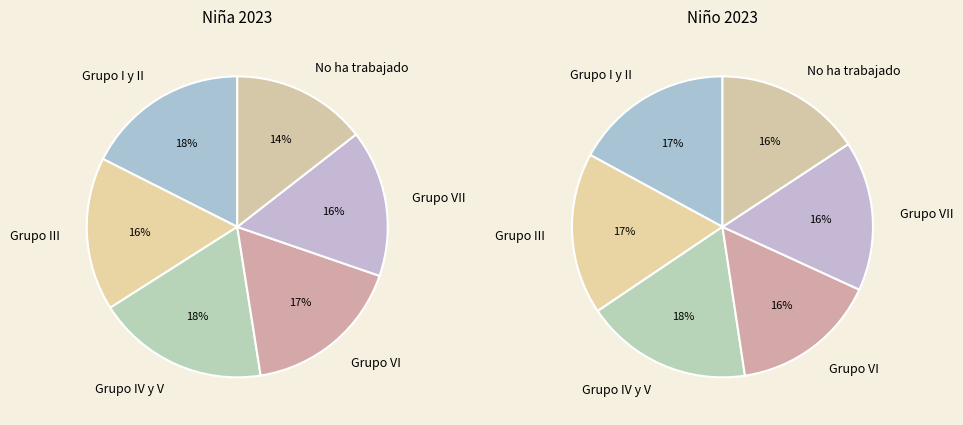

To the nearest percent, what is the average slice percentage?

17%